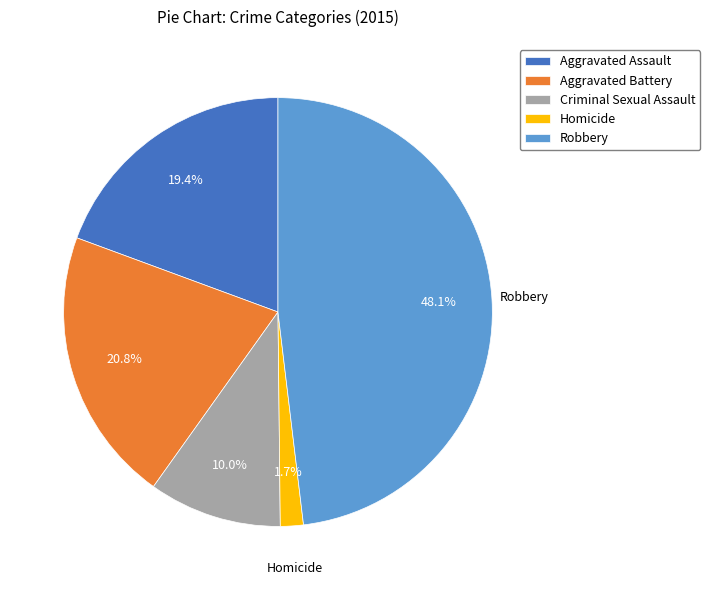

To the nearest percent, what percentage of the pie is Robbery?

48%